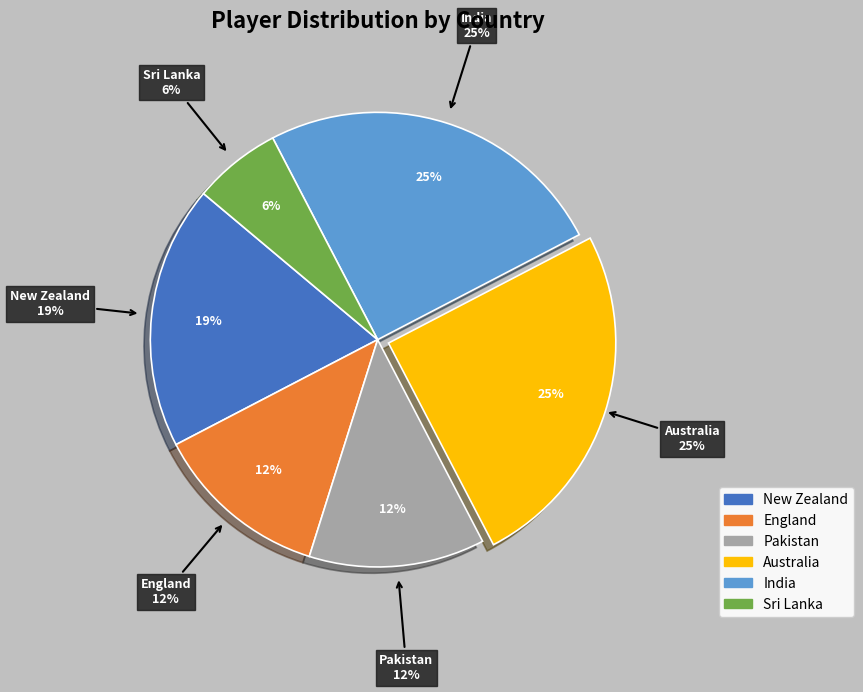

Does Pakistan represent more than half of the total?

No